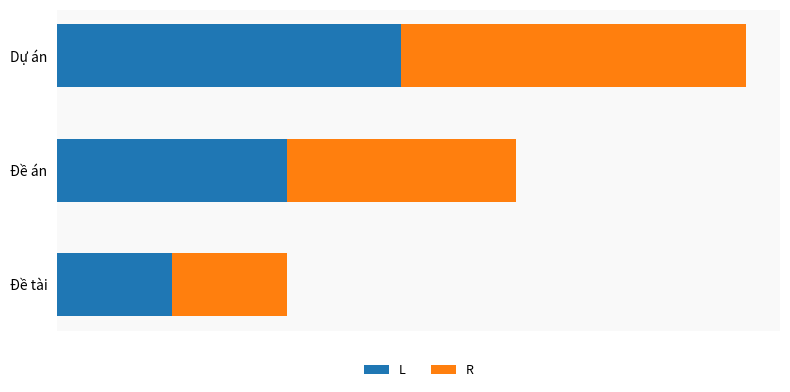

What are all the series names shown in the legend?

L, R